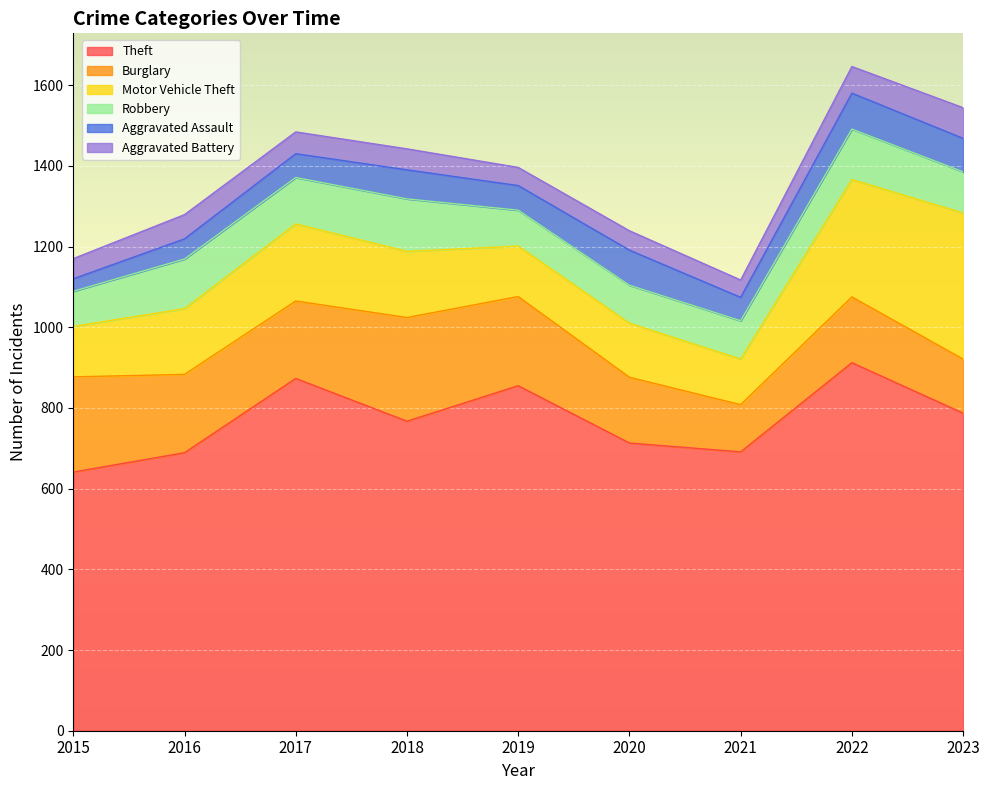

Which category has the lowest value in the Aggravated Battery series?

2021